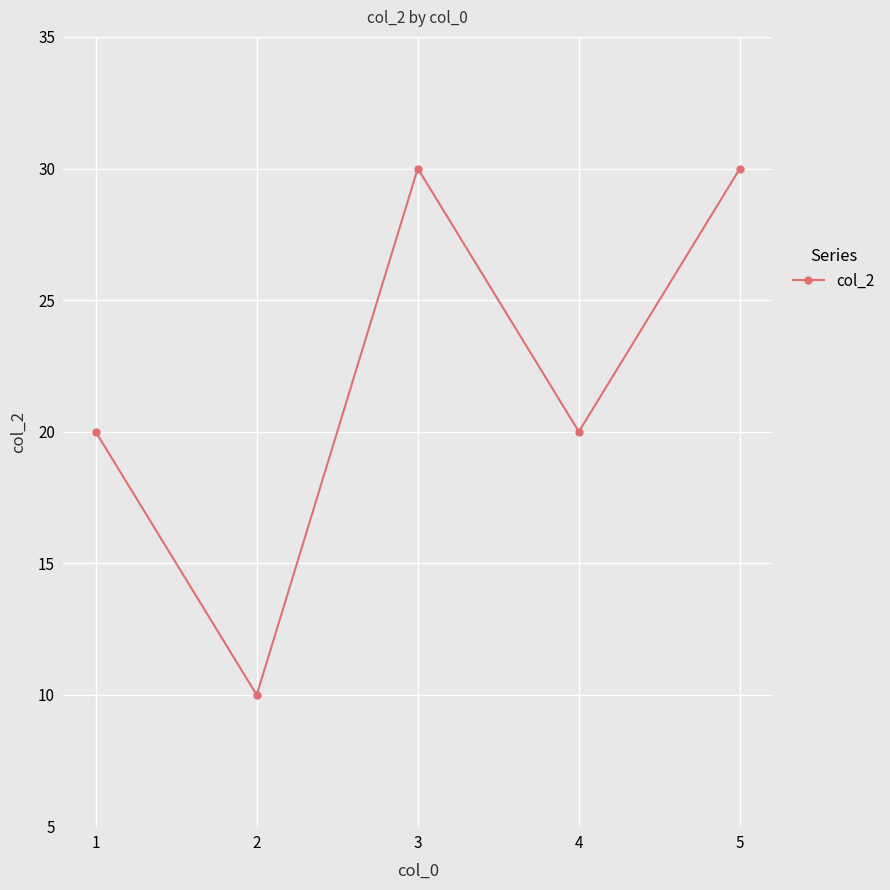

What is the smallest value displayed?

10